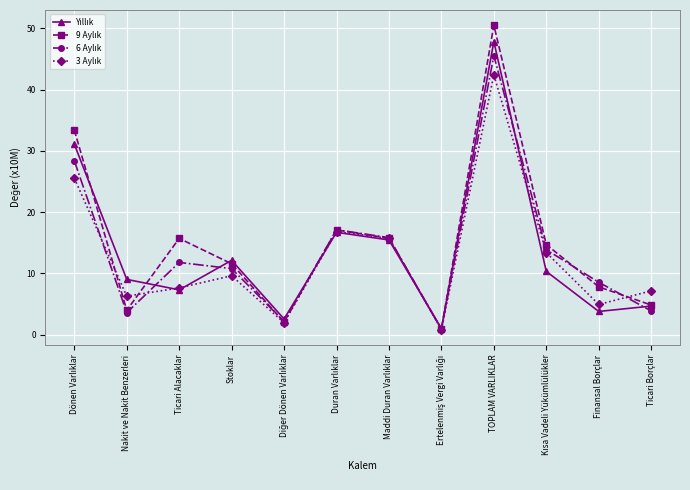

Which category has the highest value across all series?

TOPLAM VARLIKLAR